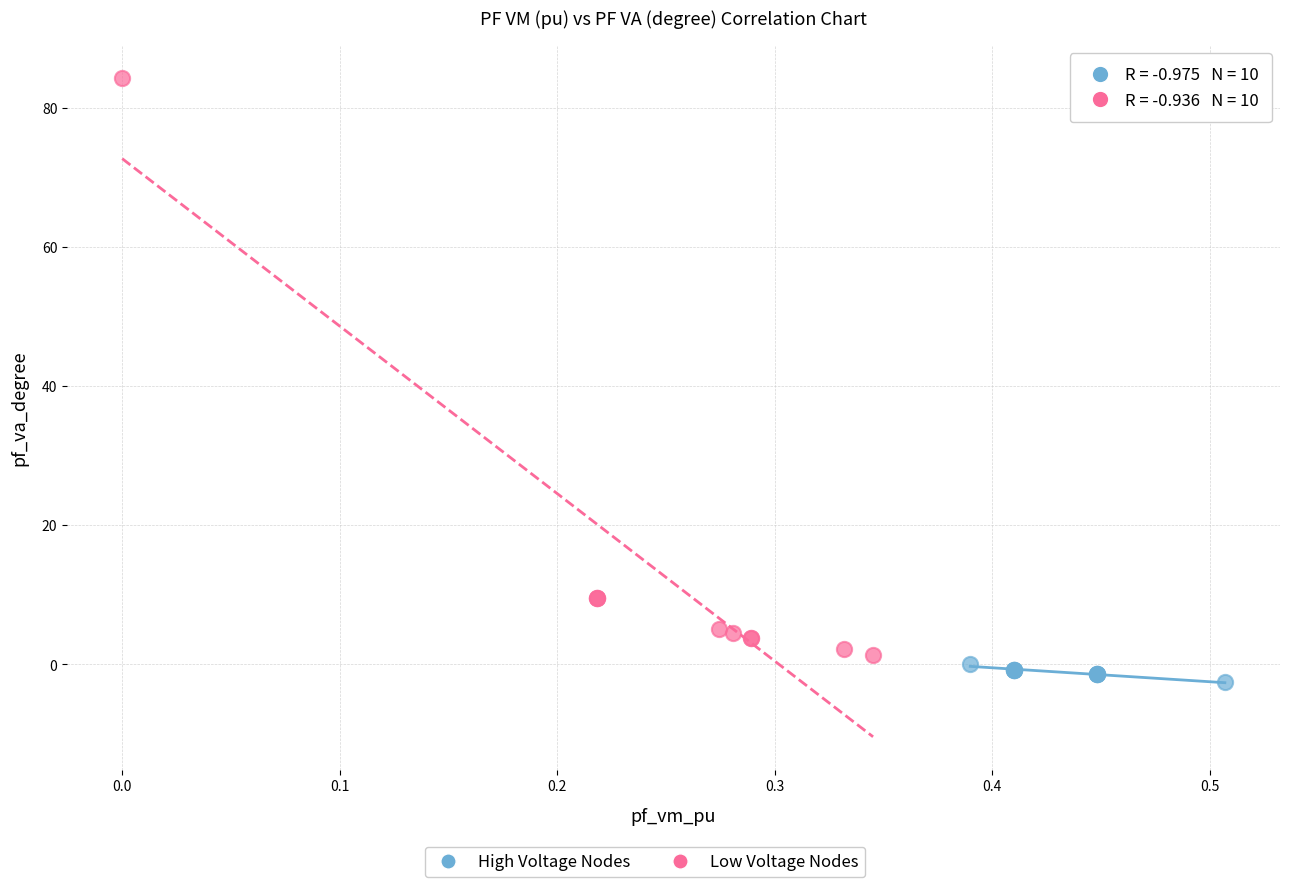

Which series has the largest Y range (max minus min)?

Low Voltage Nodes